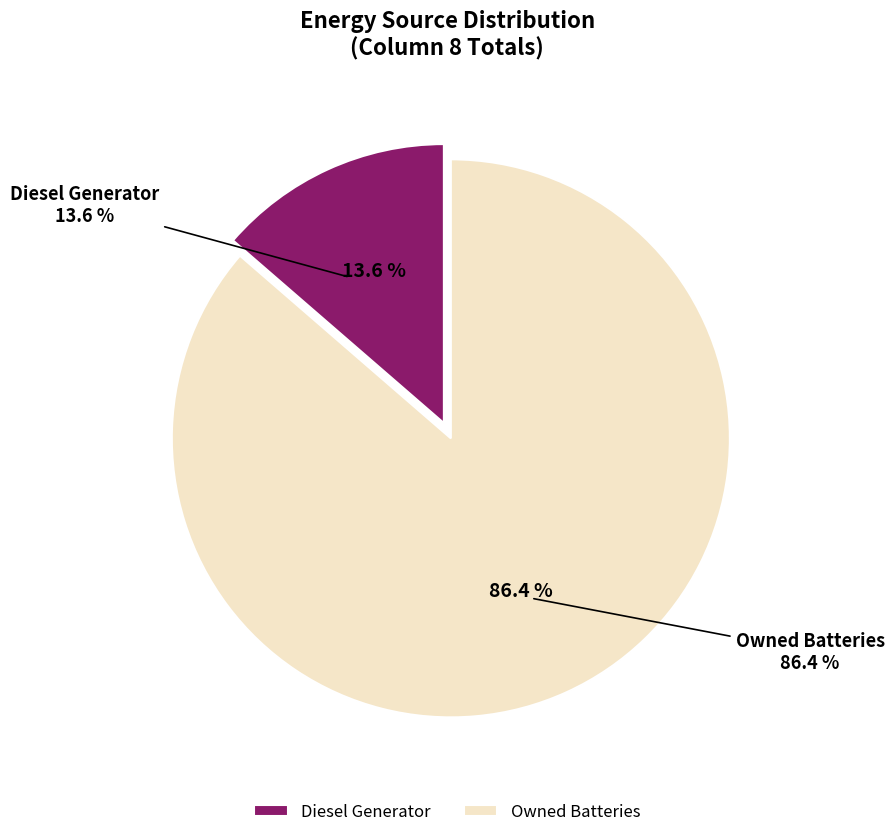

Is there a majority slice in this chart?

Yes